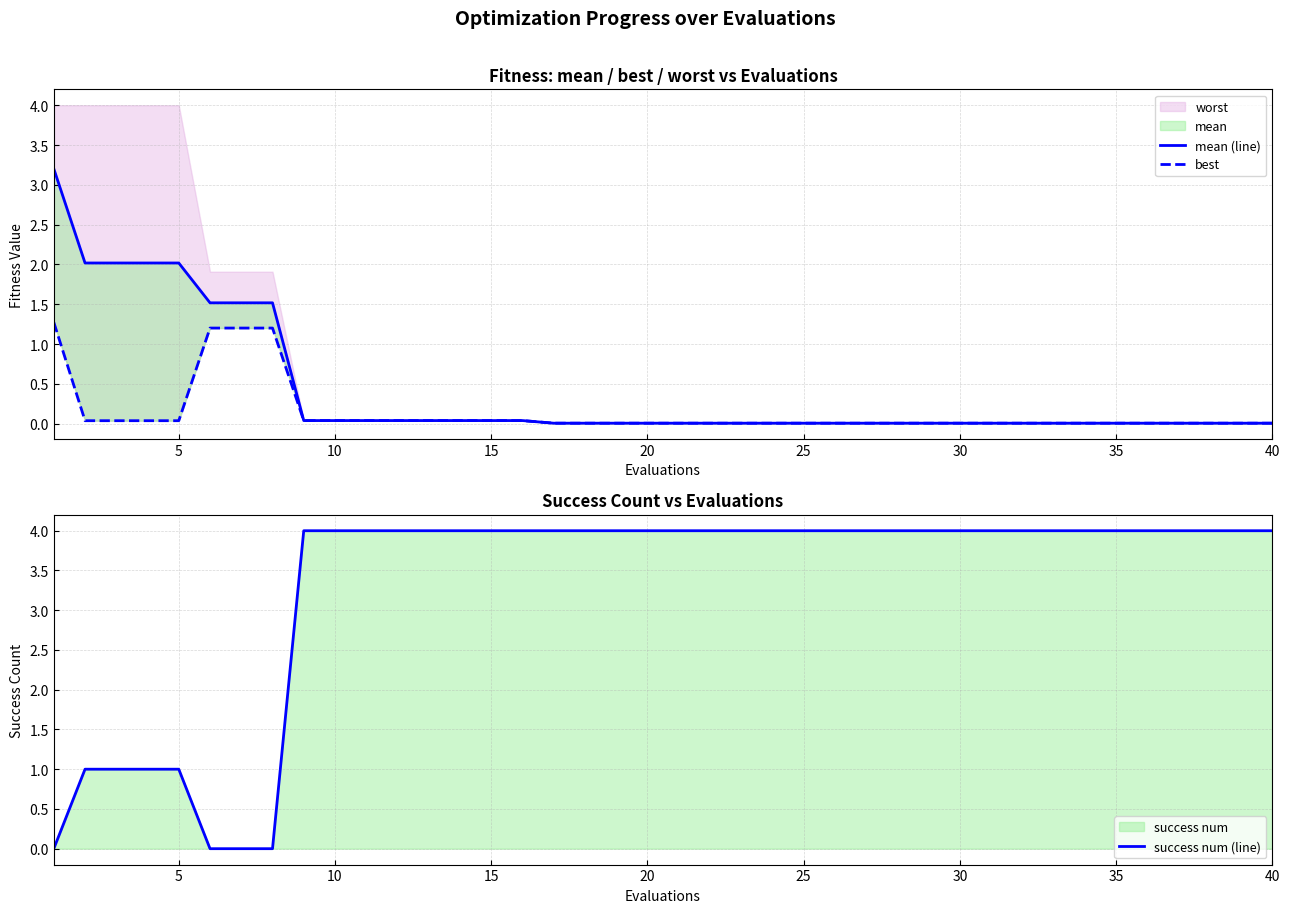

Which series has the widest spread of values?

success num (line)